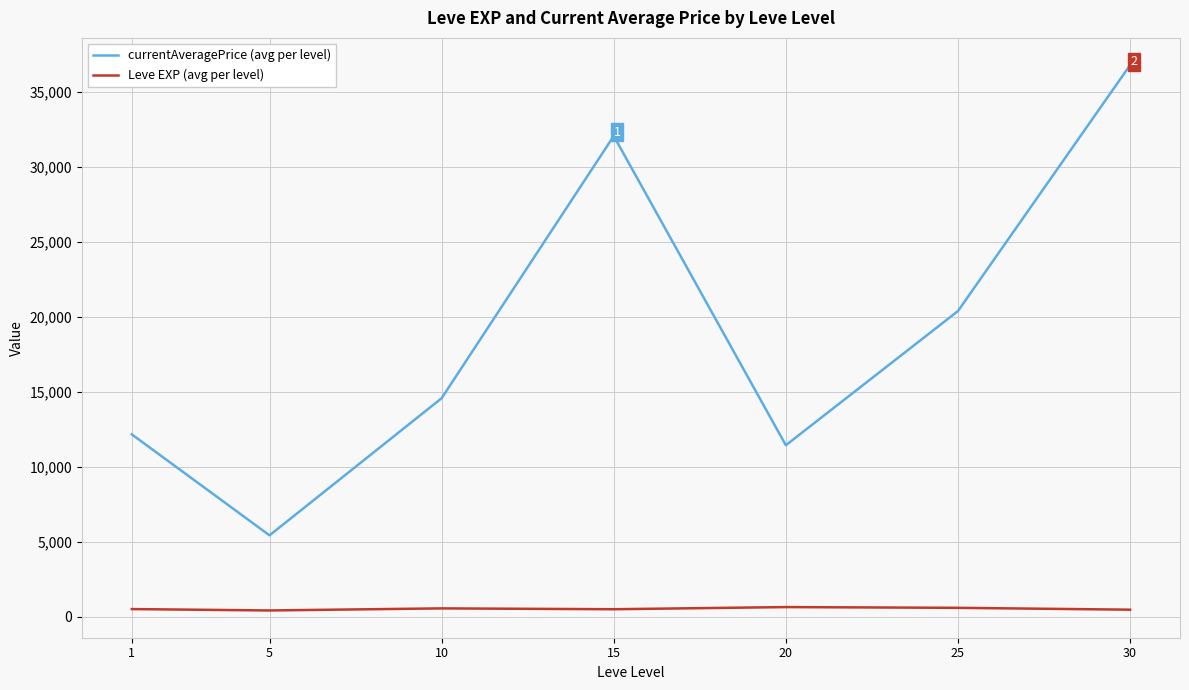

What is the lowest value of the currentAveragePrice (avg per level) series?

5438.9